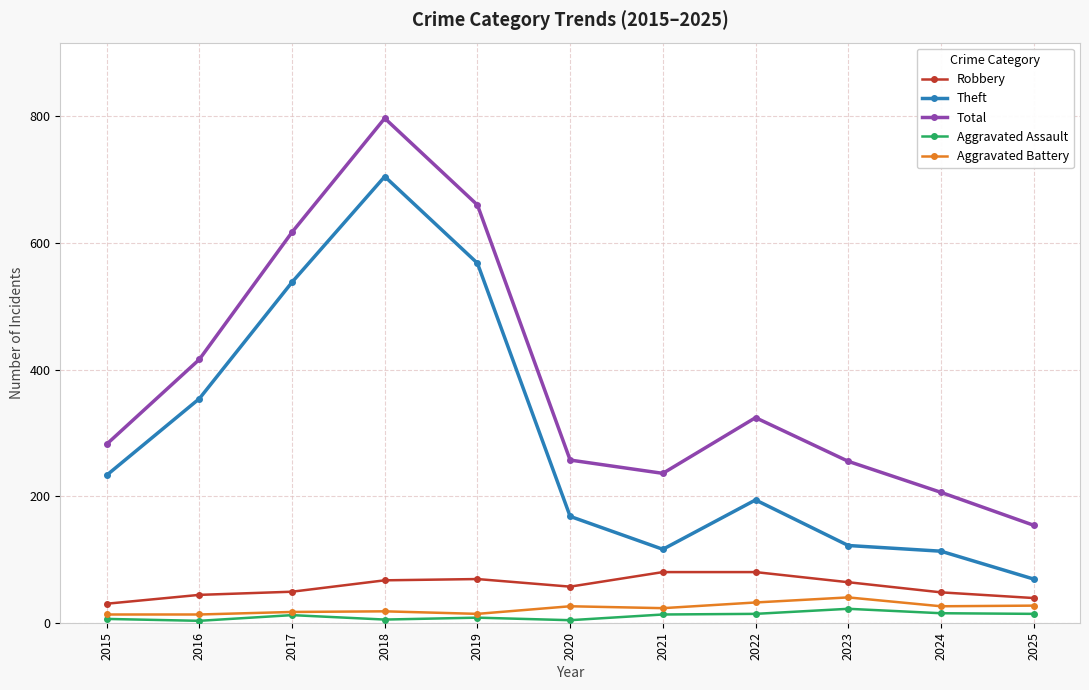

At how many categories does at least one series exceed 426?

3